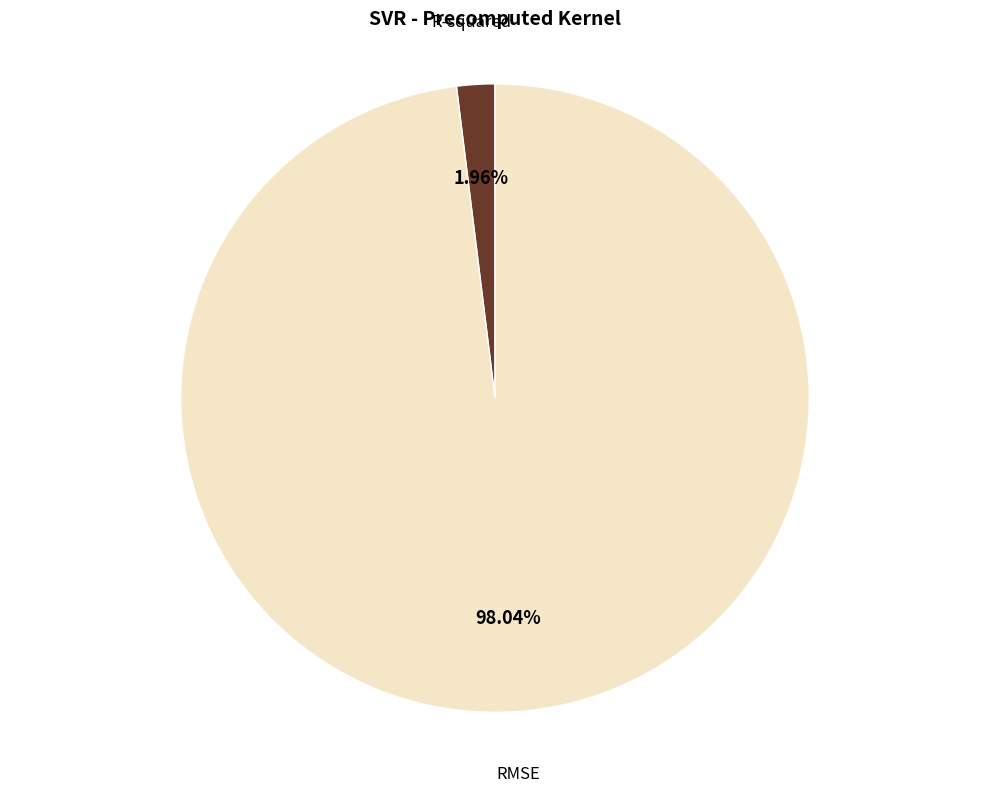

What percentage do RMSE and R-squared together represent?

100.0%